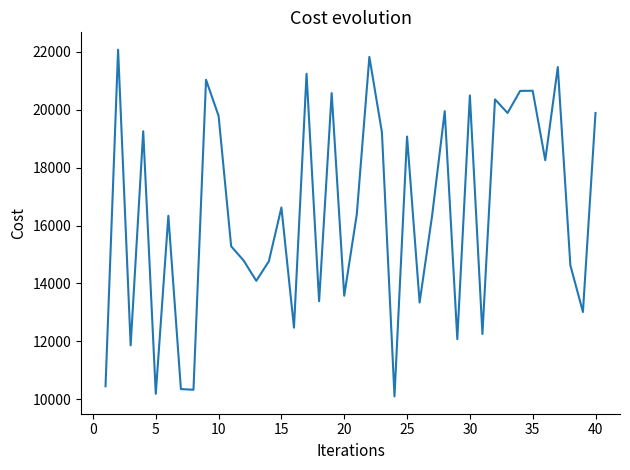

What is the difference between the maximum and minimum values?

11979